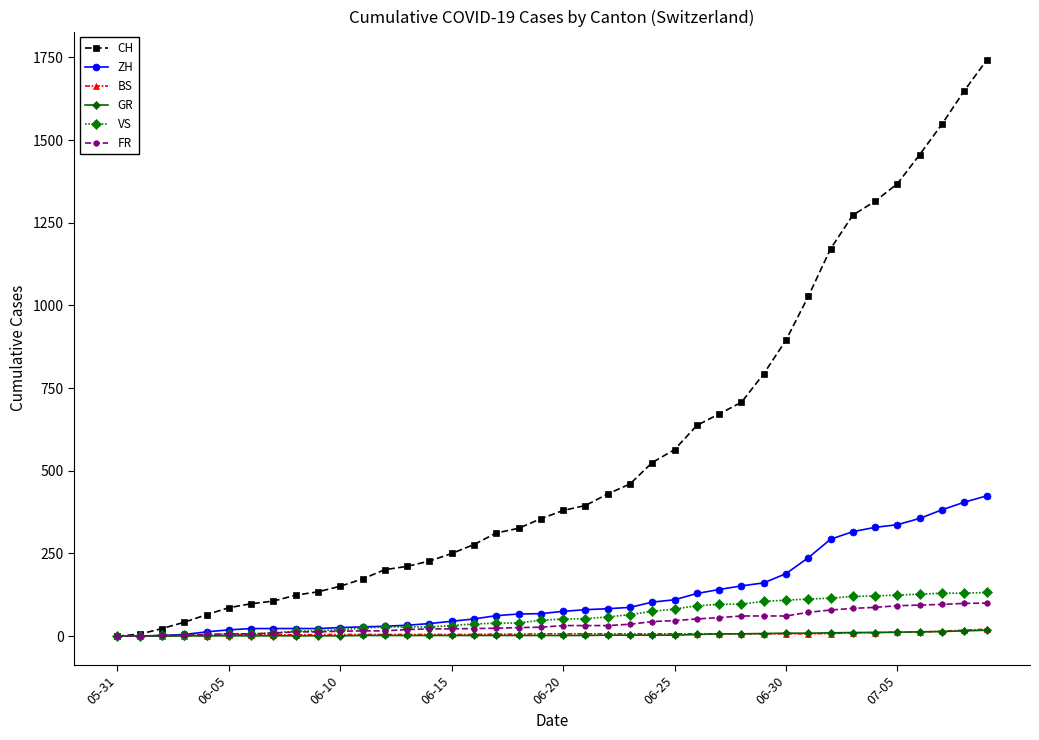

At how many categories does at least one series exceed 857?

10